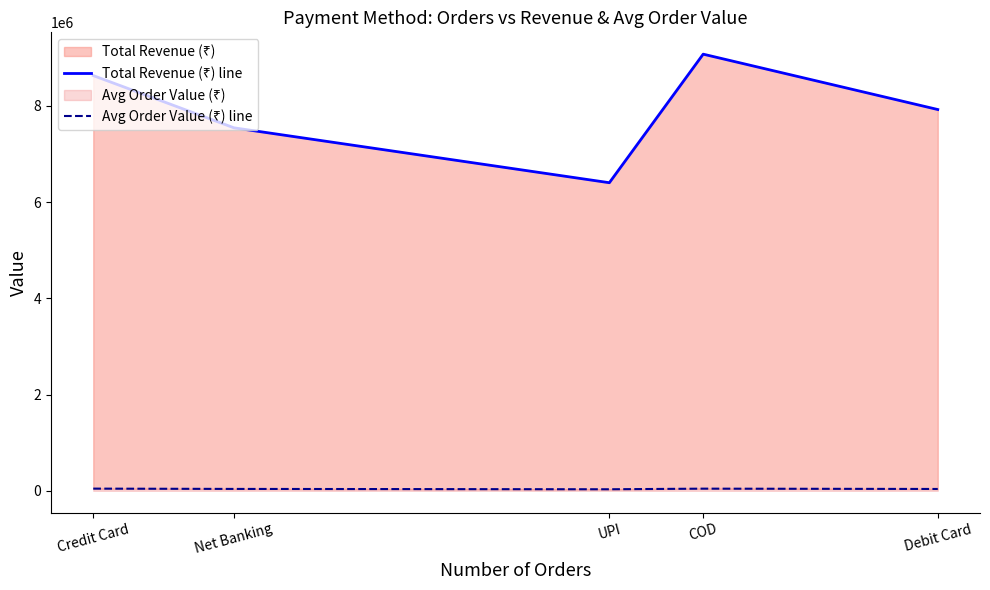

What is the difference between the Avg Order Value (₹) line values at Credit Card and UPI?

13482.2